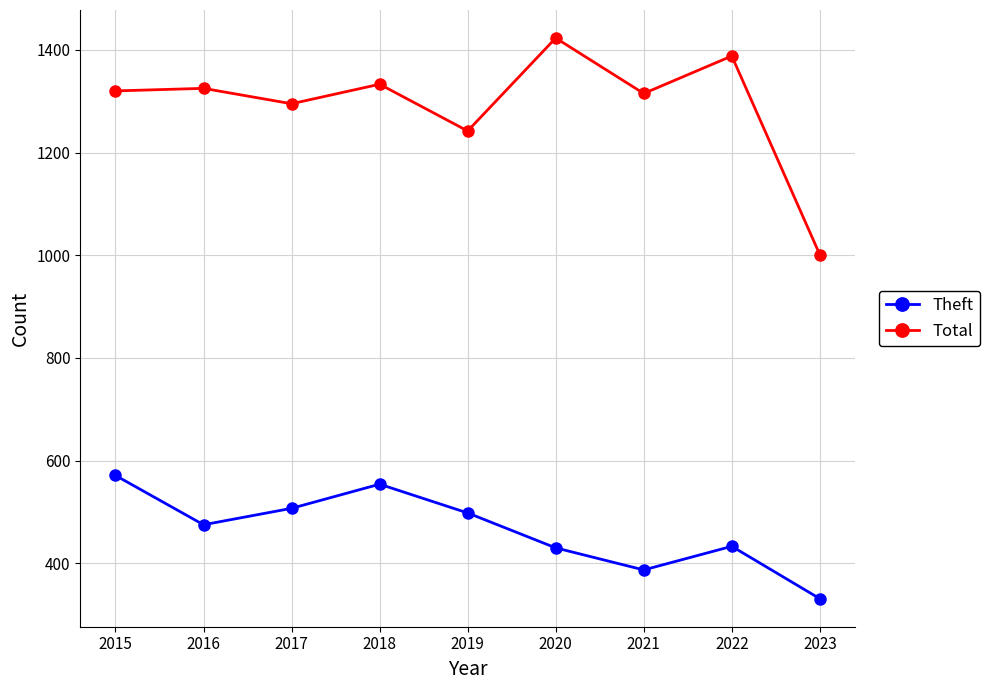

Where is the first local maximum for Theft?

2018